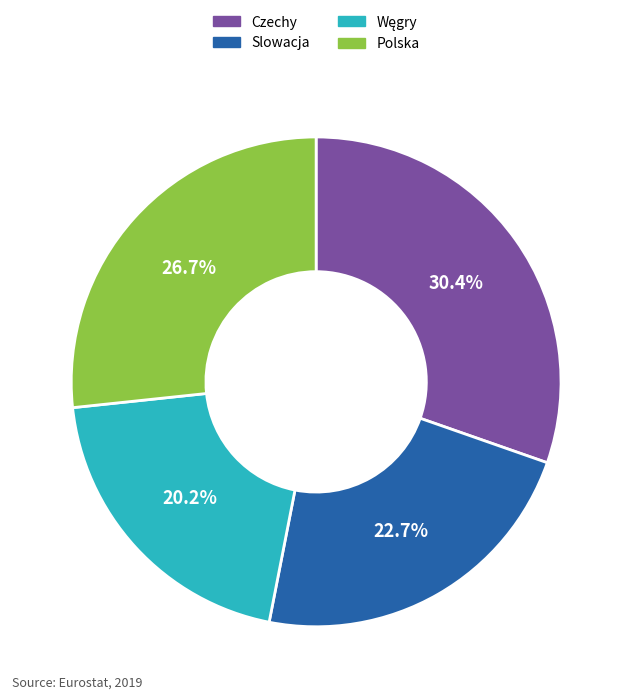

Is there a majority slice in this chart?

No